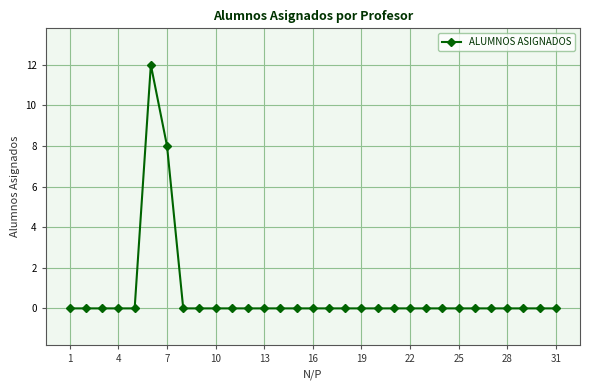

What is the difference between the maximum and minimum values?

12